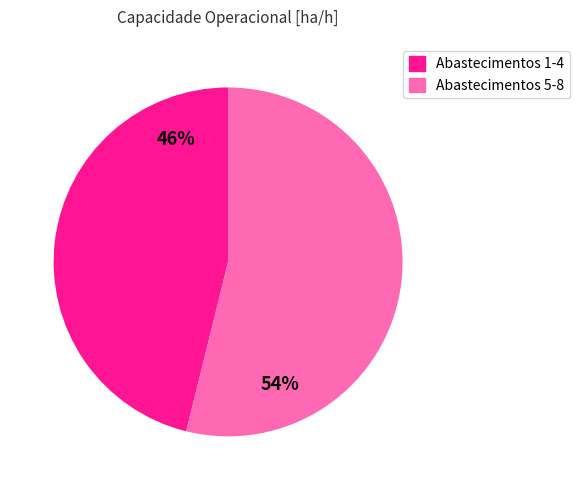

Is there a majority slice in this chart?

Yes